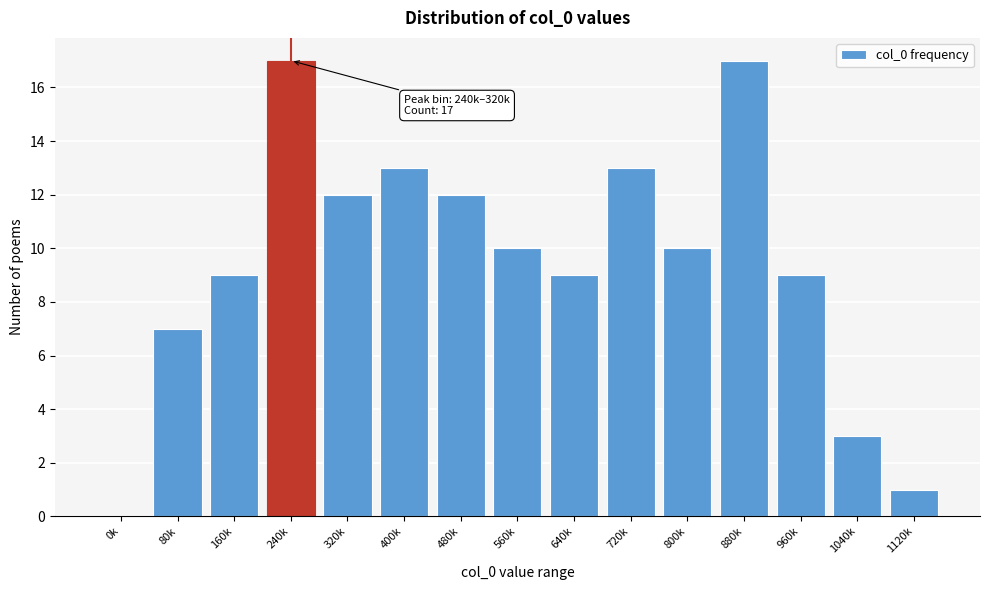

Reading left to right, list all the values displayed in this chart.

0k=0	80k=7	160k=9	240k=17	320k=12	400k=13	480k=12	560k=10	640k=9	720k=13	800k=10	880k=17	960k=9	1040k=3	1120k=1